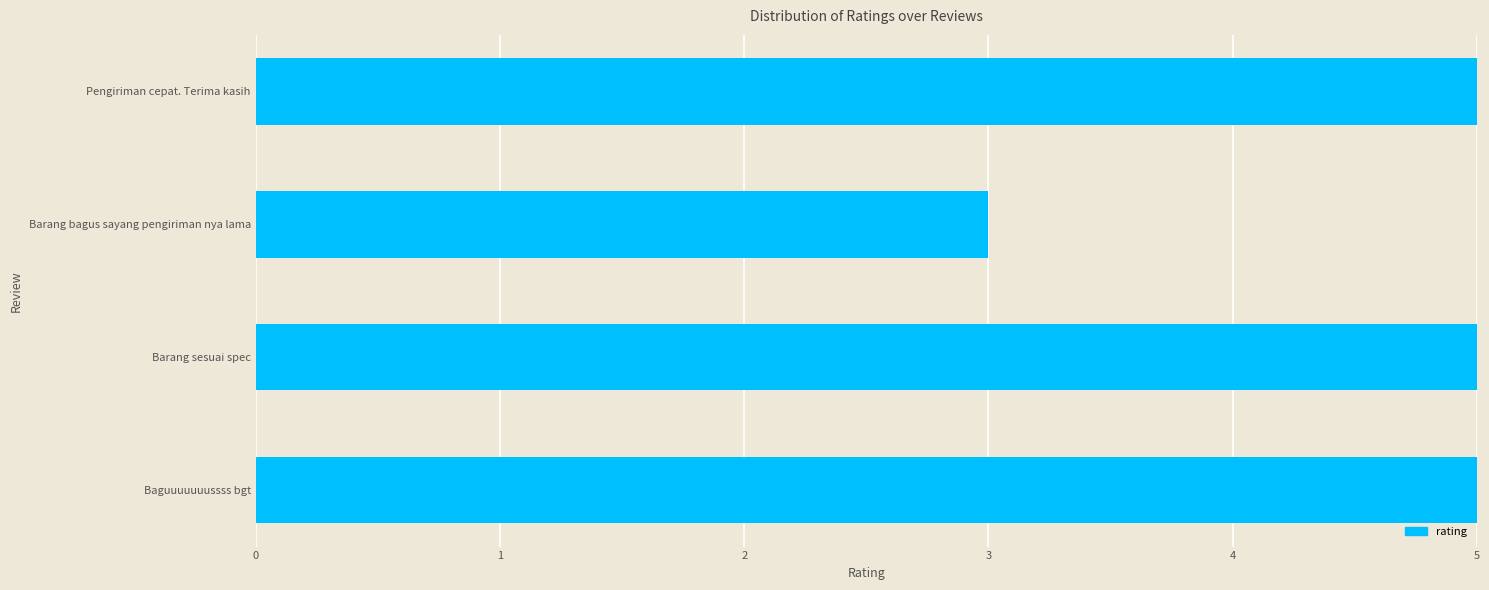

Reading bottom to top, list all the values displayed in this chart.

5	5	3	5